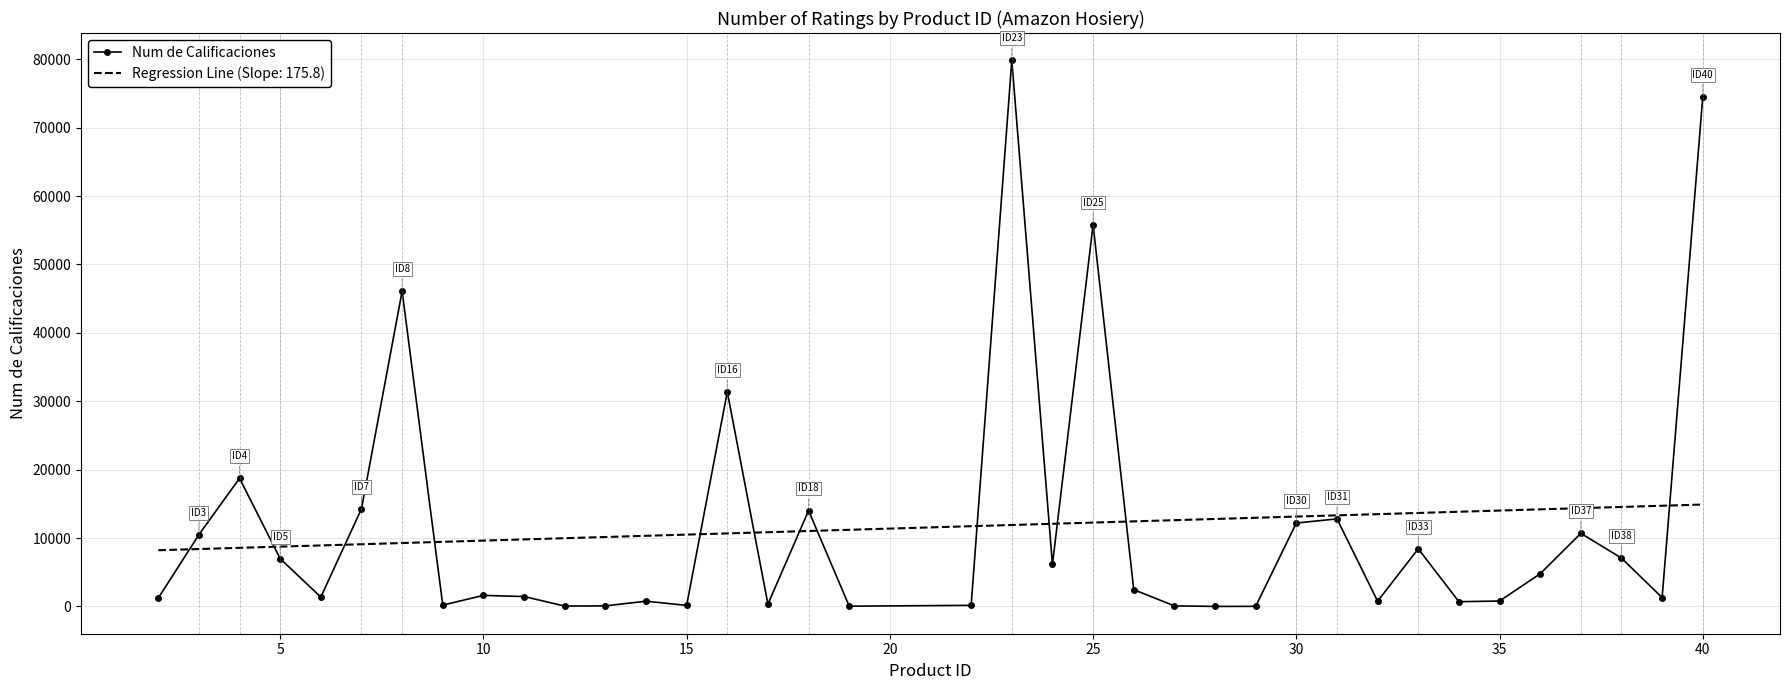

Rank the series by their maximum value, from lowest to highest.

Regression Line (Slope: 175.8), Num de Calificaciones